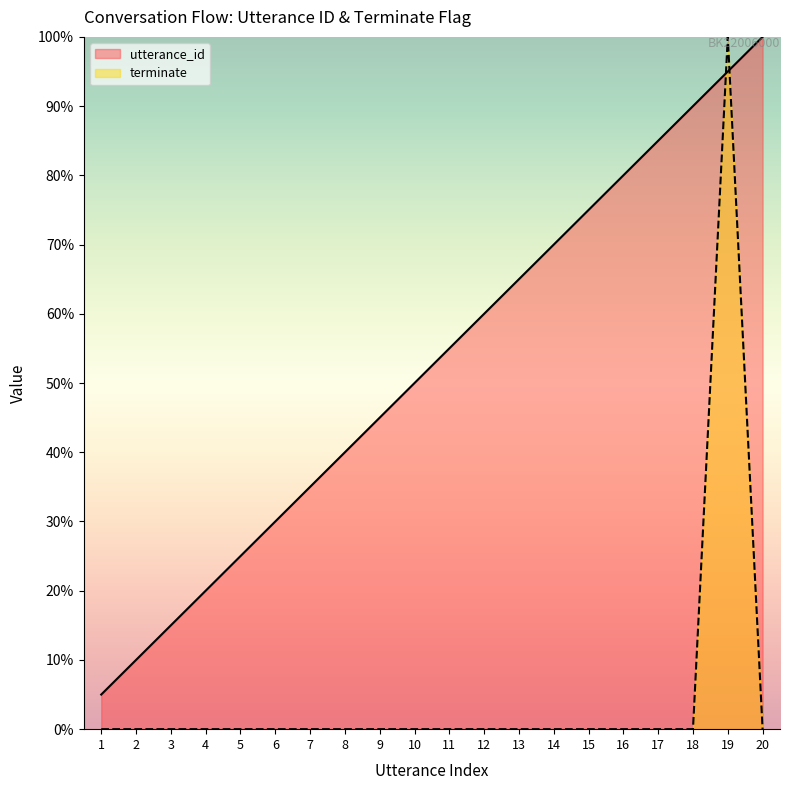

Which has a higher value, 20 or 8?

20